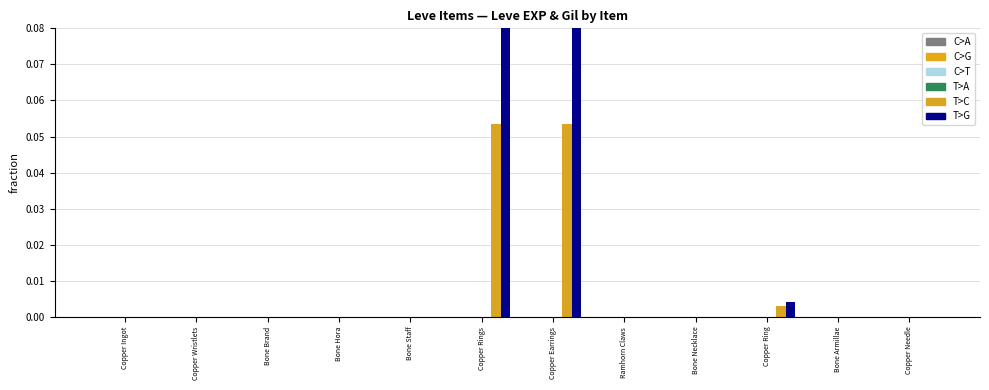

The value of T>A at Bone Necklace is 0.0. True or false?

True